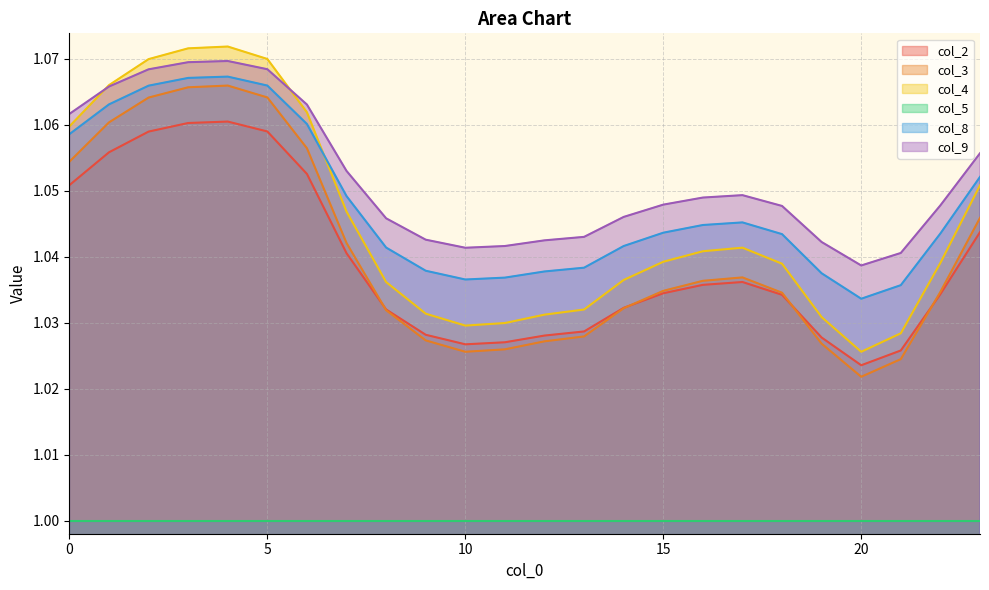

What are all the series names shown in the legend?

col_2, col_3, col_4, col_5, col_8, col_9